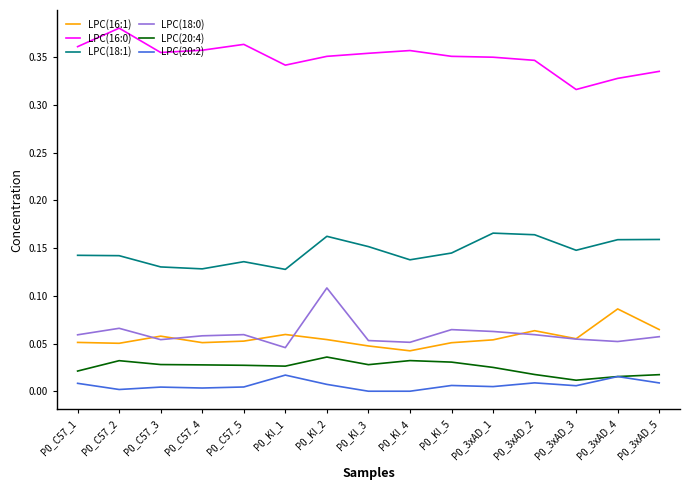

At how many categories does at least one series exceed 0?

15